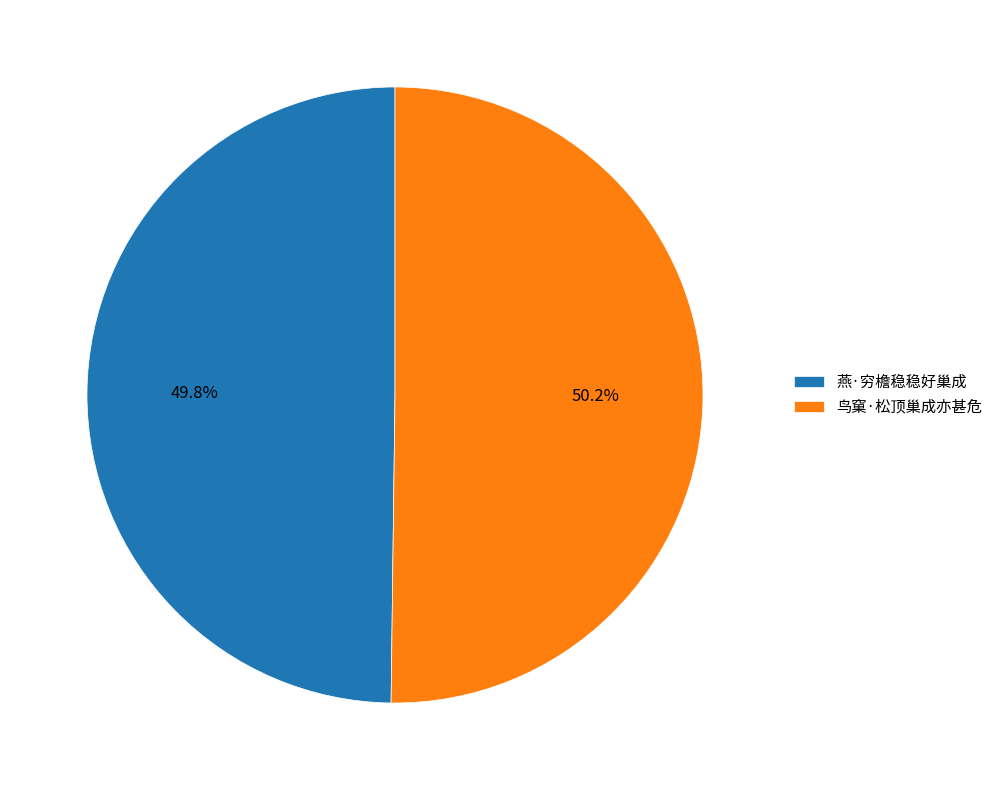

Is there a majority slice in this chart?

Yes